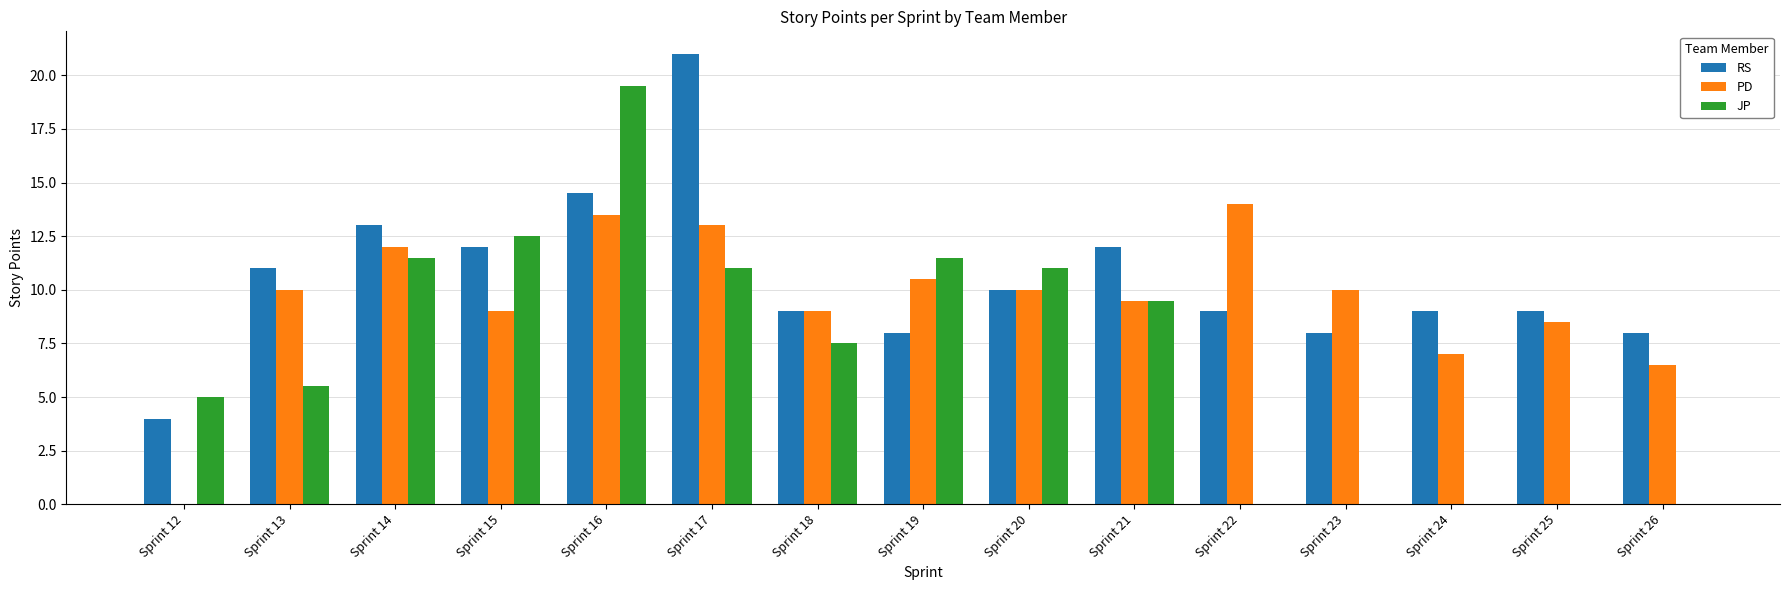

Is the value of JP at Sprint 26 greater than the value of RS at Sprint 18?

No